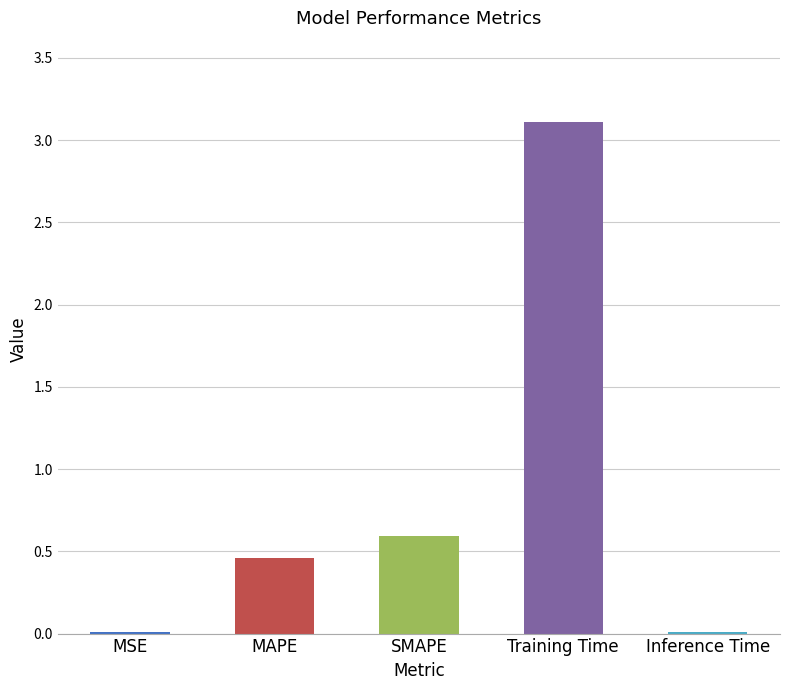

What is the average value?

0.8